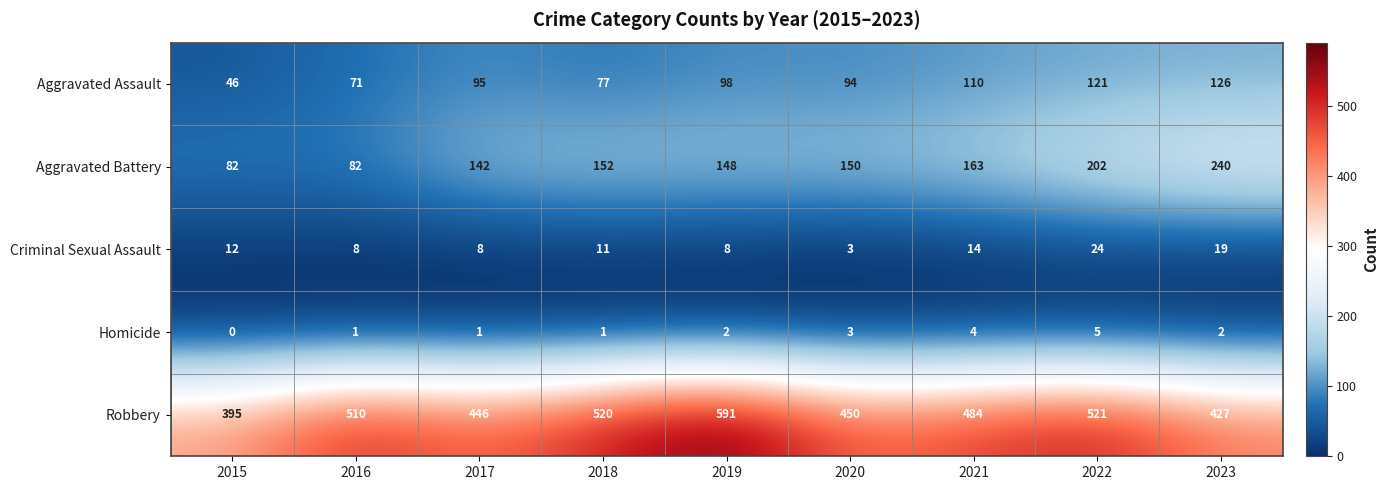

The Robbery series shows 427 at 2023. True or false?

True